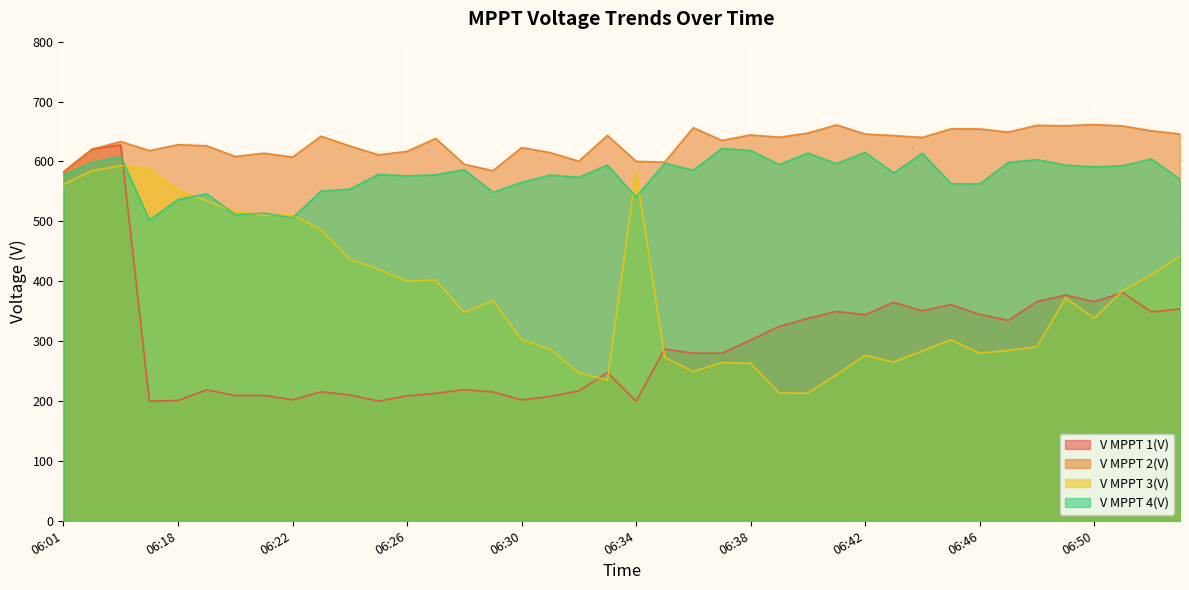

Reading left to right, list all the values displayed in this chart.

V MPPT 1(V): 582.7	620.5	627.6	199.7	200.9	218.6	209.1	209.4	202.0	215.5	210.0	199.9	208.6	212.9	219.0	215.0	201.8	207.8	216.9	247.6	199.6	286.9	279.8	279.8	301.8	324.5	337.8	349.6	344.0	364.8	350.6	360.9	344.7	334.6	365.9	376.9	366.0	380.9	348.7	353.6
V MPPT 2(V): 582.8	620.6	633.2	618.0	628.0	626.2	608.2	613.8	607.3	642.2	625.8	611.0	616.9	638.3	595.3	584.5	623.1	614.8	600.4	643.5	600.2	598.9	656.4	635.0	644.3	640.5	647.3	661.0	645.8	643.2	640.1	654.4	654.3	649.0	660.3	659.6	661.7	659.2	651.2	645.9
V MPPT 3(V): 562.0	584.6	592.9	587.8	551.9	534.3	516.4	510.1	510.4	485.8	436.6	420.2	400.0	402.0	347.9	367.9	302.4	286.3	247.1	234.8	583.1	272.9	249.1	264.2	262.9	213.4	213.1	243.8	276.1	265.0	283.7	302.3	279.7	284.4	290.5	371.9	338.3	384.4	410.6	442.1
V MPPT 4(V): 576.9	598.3	607.9	502.1	536.4	545.9	511.1	513.7	505.8	550.6	553.7	578.4	575.9	577.7	586.2	548.4	564.9	577.3	573.5	593.8	540.8	597.0	585.3	621.6	618.3	594.8	613.9	596.4	615.1	580.8	613.6	562.9	562.3	598.3	603.1	594.0	591.0	592.8	604.1	570.2